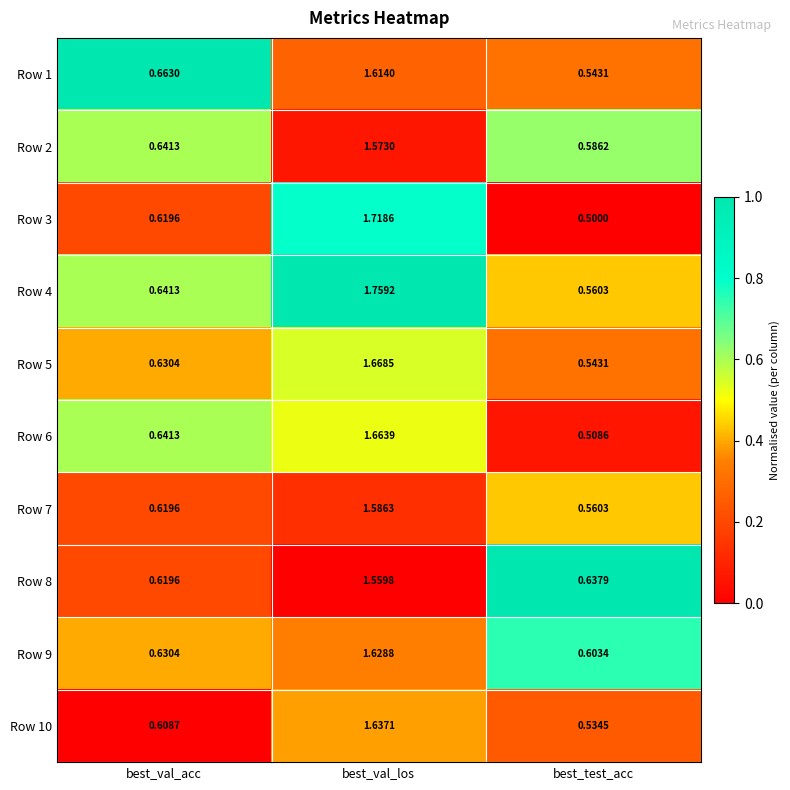

At how many categories does at least one series exceed 0?

3